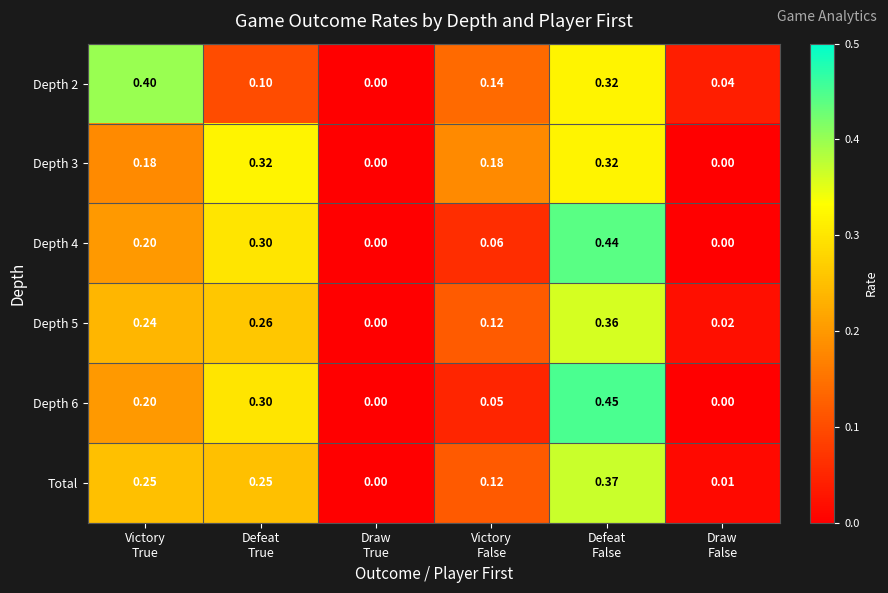

How many values in the Depth 6 series exceed 0?

4